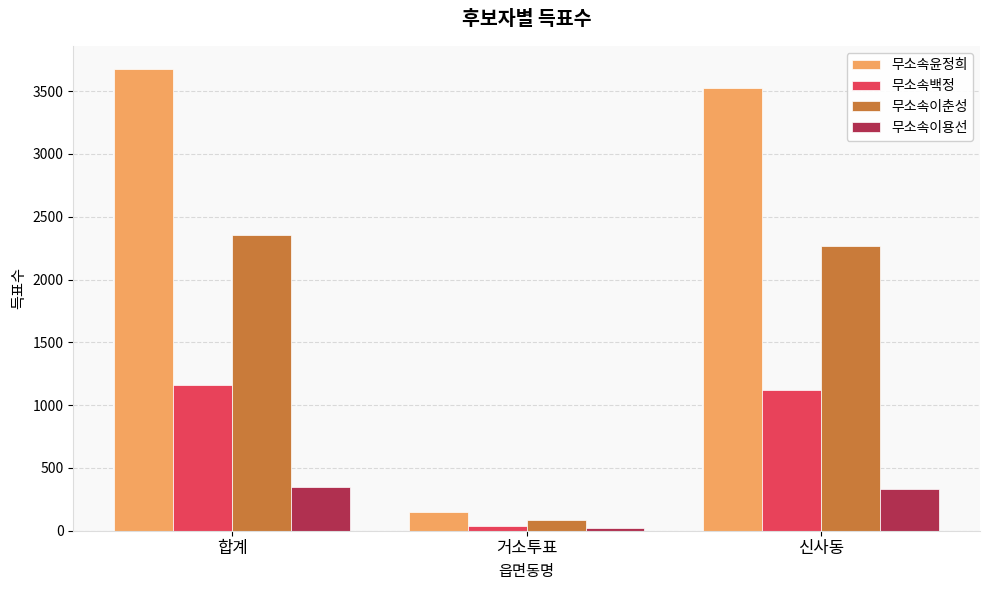

The value of 무소속백정 at 합계 is 1158. True or false?

True